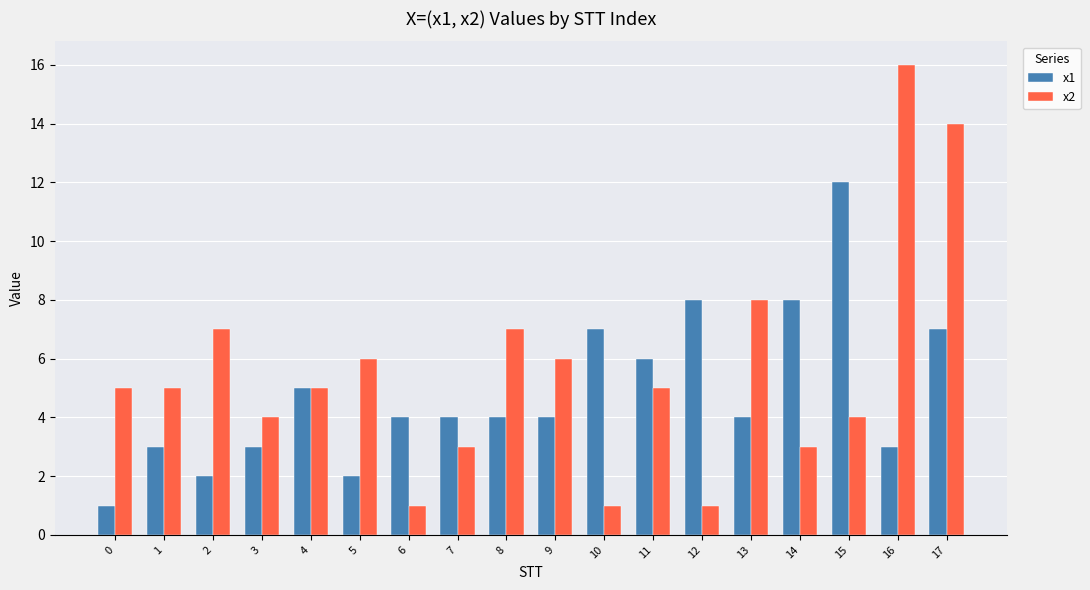

What are all the series names shown in the legend?

x1, x2